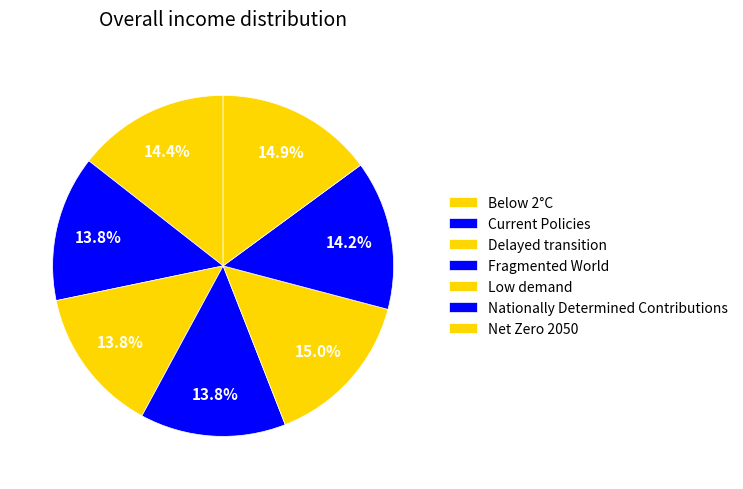

How many segments does this pie chart have?

7